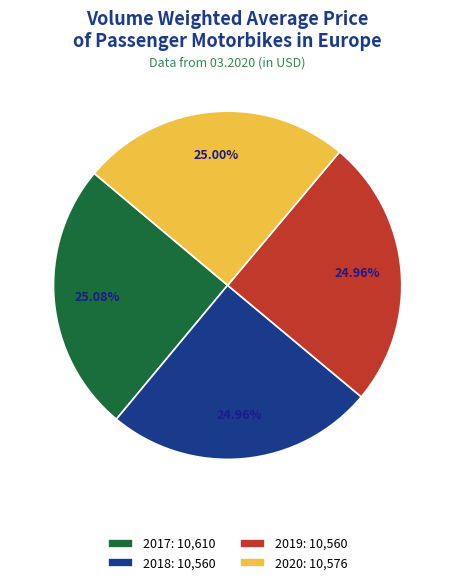

The 2017 slice represents 25% of the pie. True or false?

True